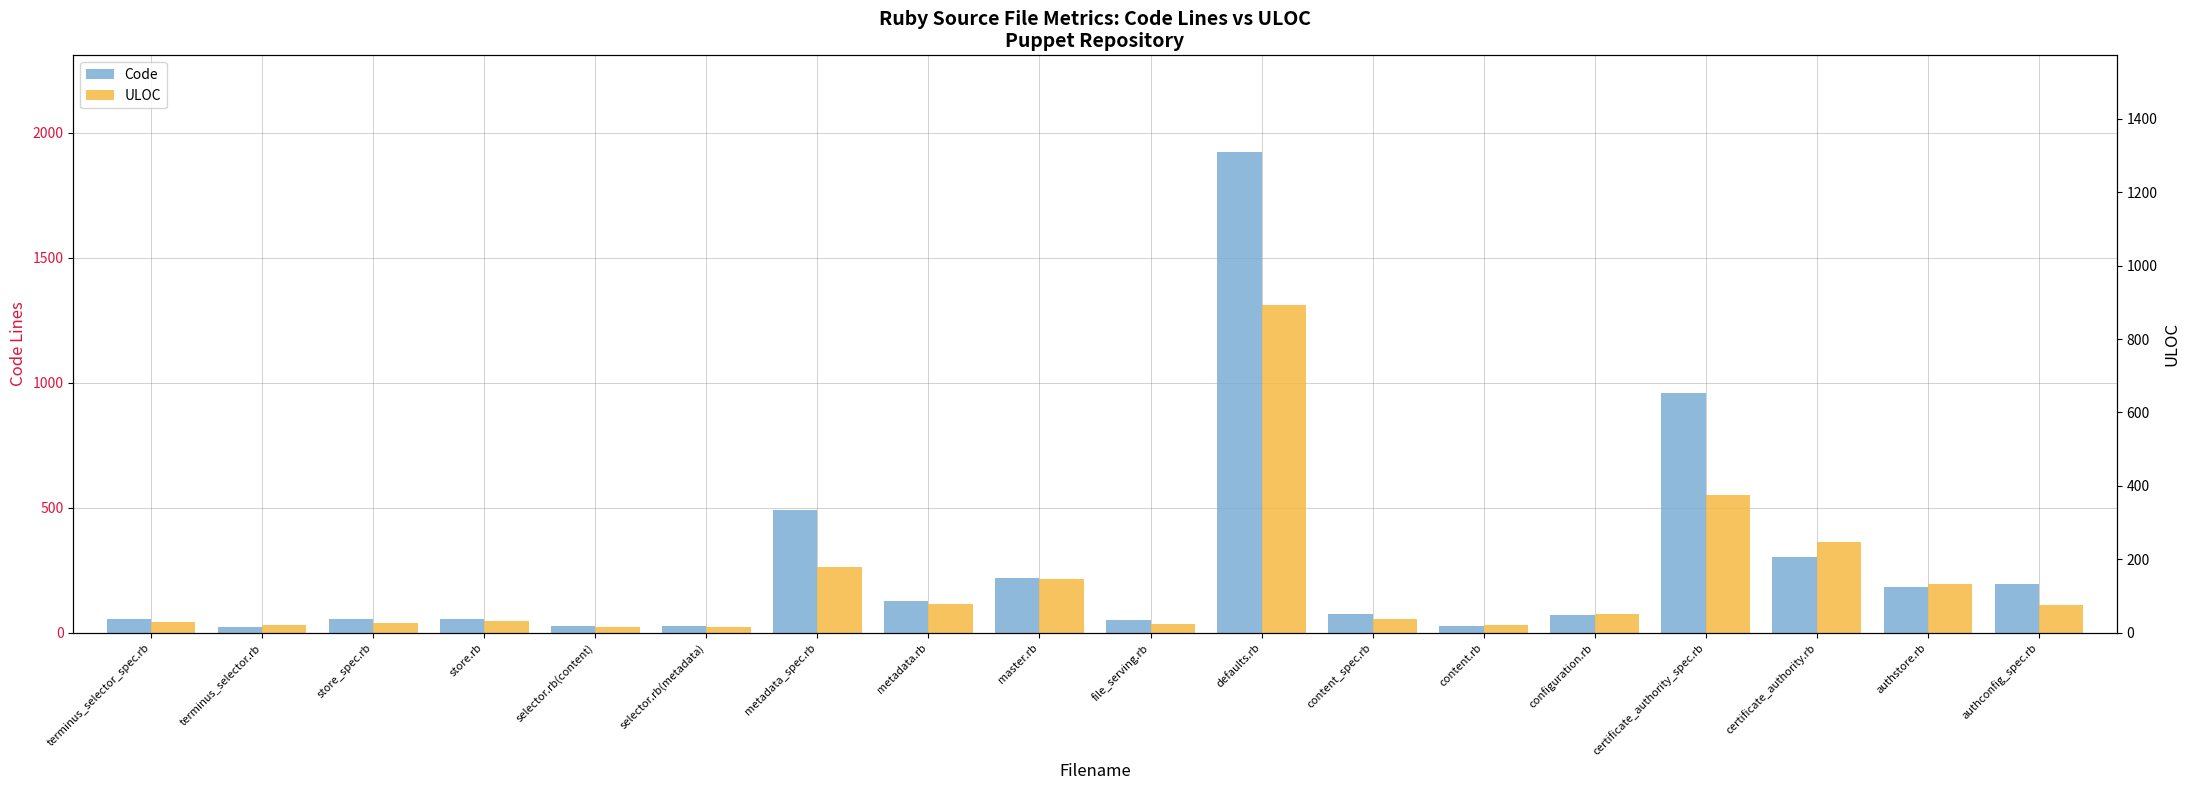

Reading left to right, transcribe all the data shown in this chart.

Code: 53	24	55	56	25	25	491	128	220	52	1924	74	28	70	957	302	184	196
ULOC: 42	29	39	47	23	23	262	113	214	35	1311	55	32	75	552	364	196	112